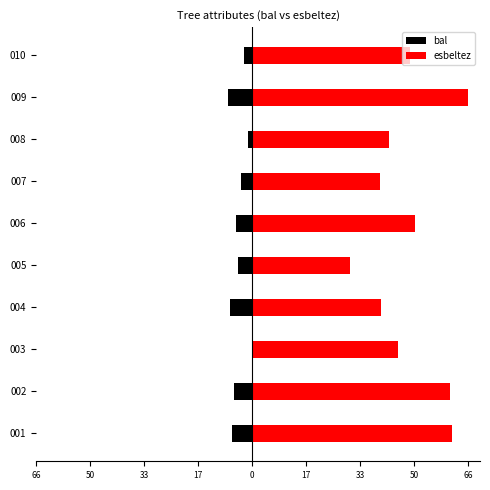

How many series are shown in this chart?

2